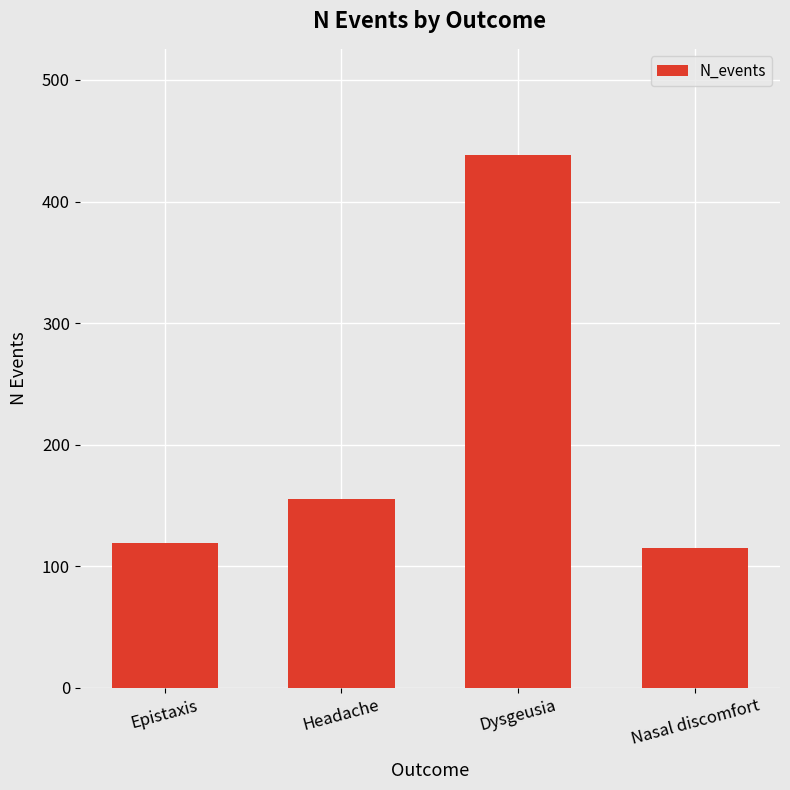

How many data points does each series have?

4